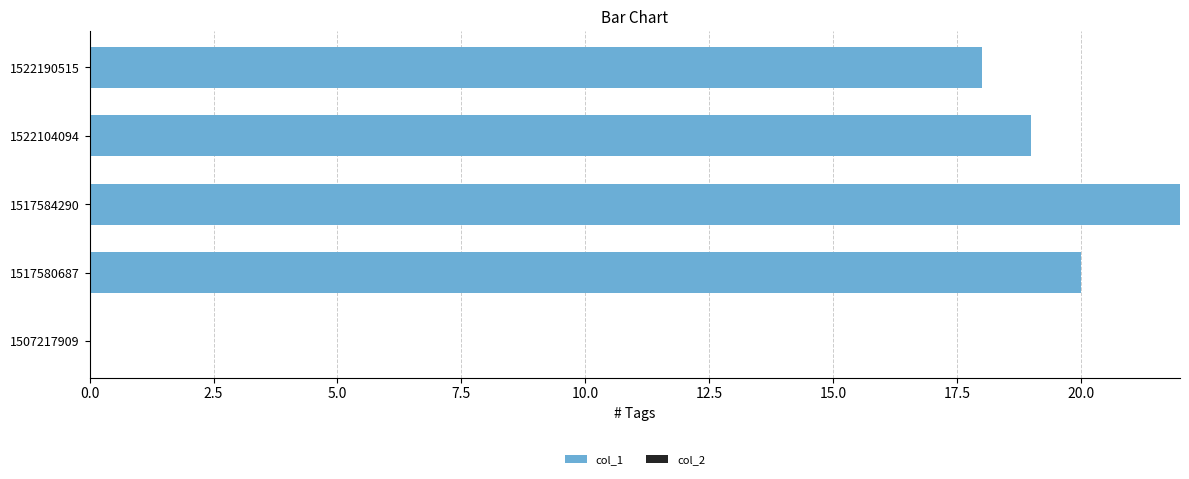

What is the maximum value shown in the chart?

22